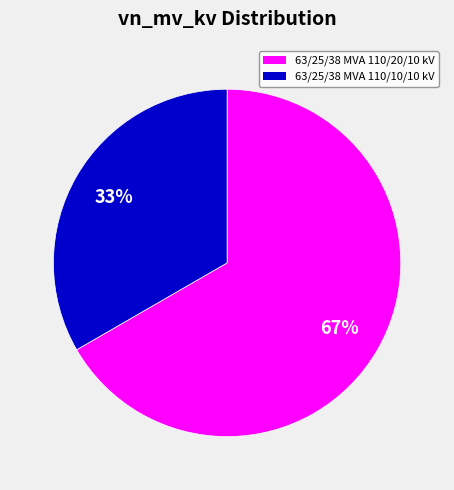

The 63/25/38 MVA 110/20/10 kV slice represents 67% of the pie. True or false?

True